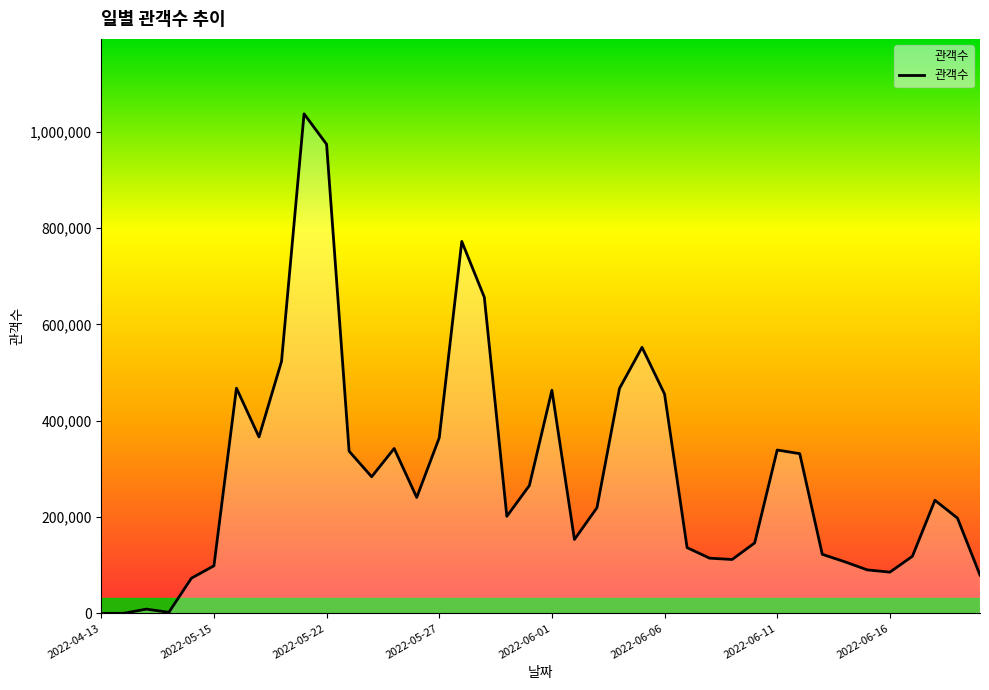

What is the greatest value displayed?

1037004